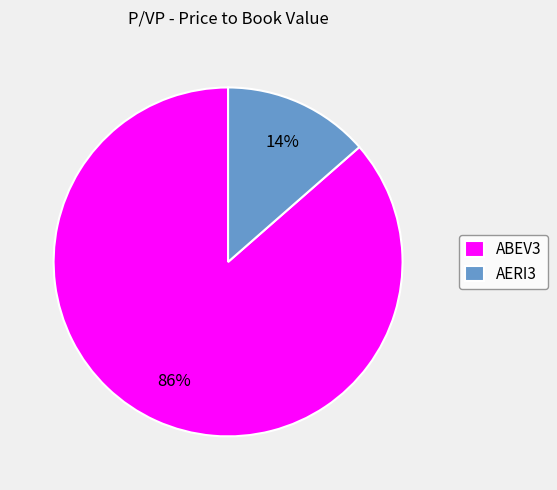

To the nearest percent, what is the combined percentage of ABEV3 and AERI3?

100%